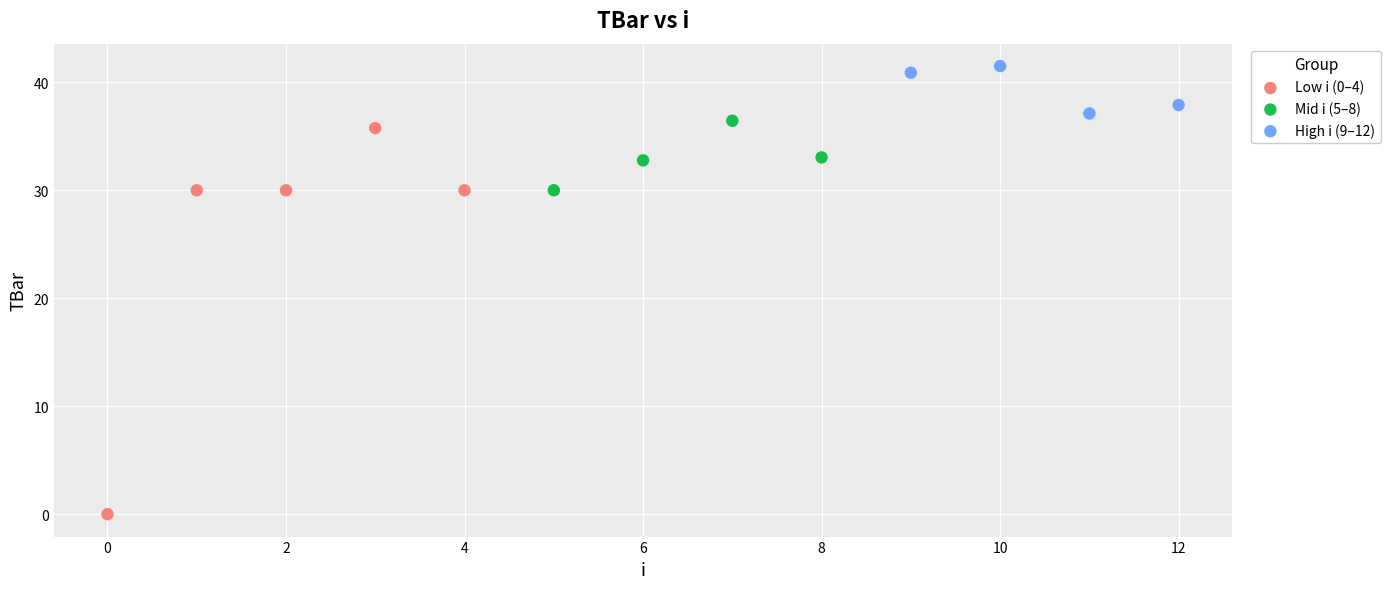

Which series has the largest Y range (max minus min)?

Low i (0–4)